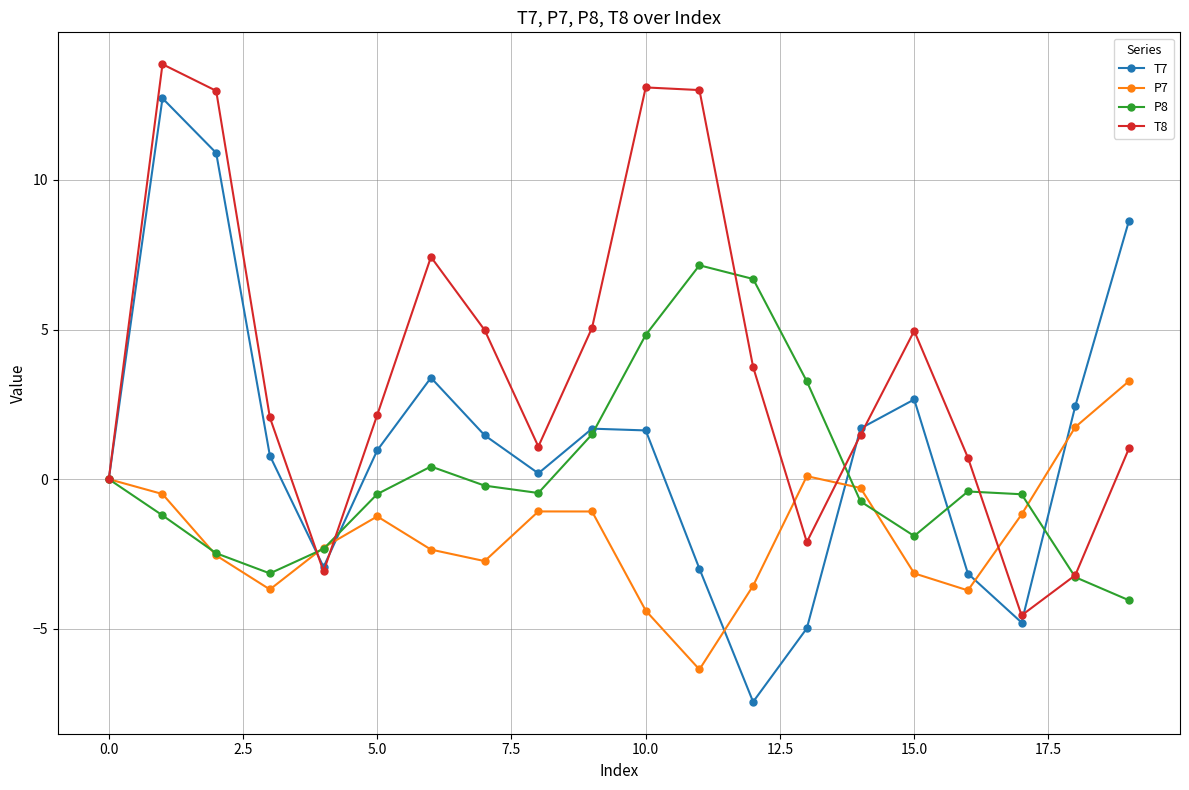

True or false: P7 and T8 intersect in this chart.

True